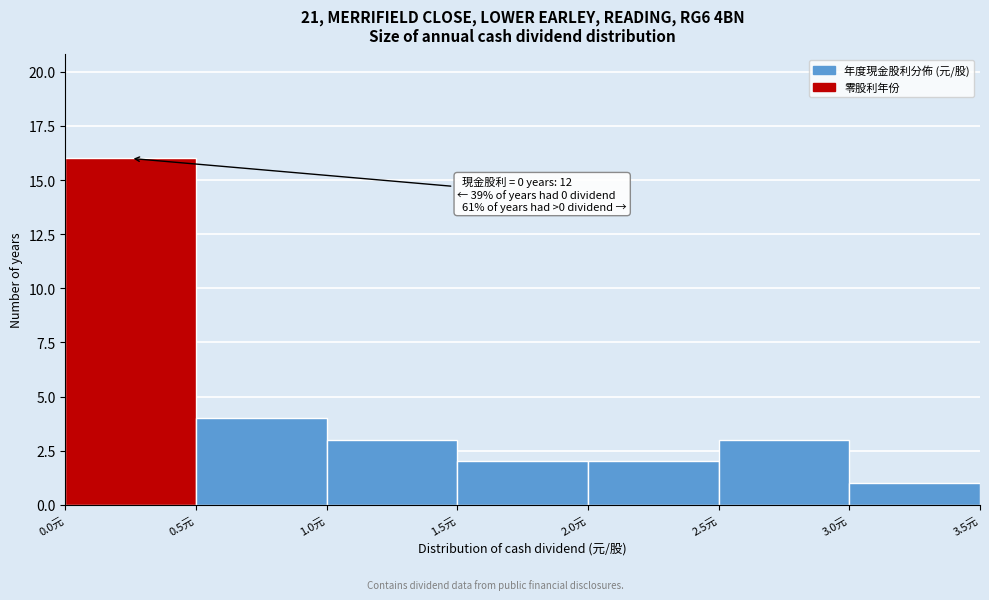

Over which range of the x-axis is the bar tallest?

0.0 to 0.5